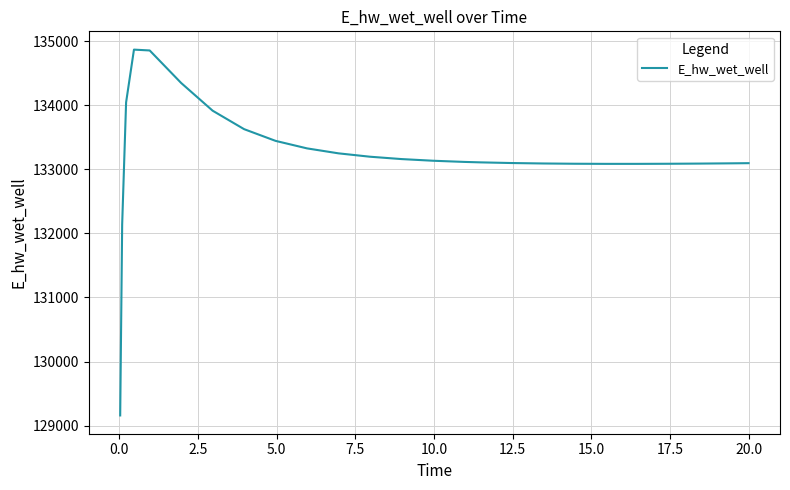

What is the smallest value displayed?

129158.8